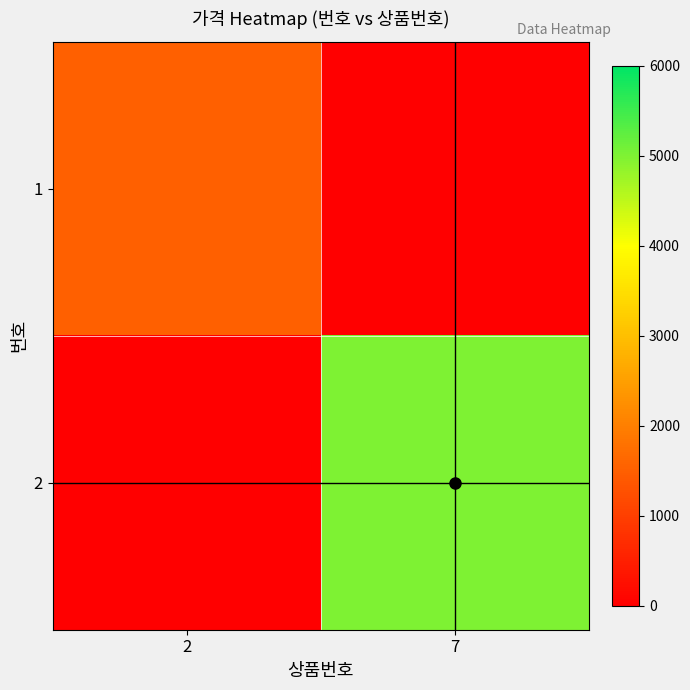

Reading right to left, what are all the values shown in this chart?

1: 7=0	2=1500
2: 7=5000	2=0